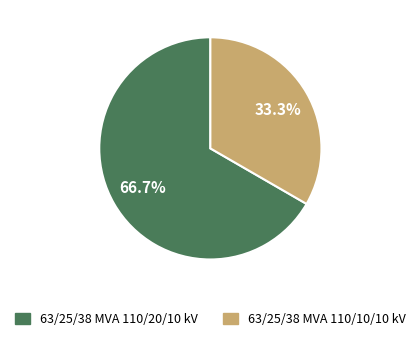

What percentage do 63/25/38 MVA 110/10/10 kV and 63/25/38 MVA 110/20/10 kV together represent?

100.0%